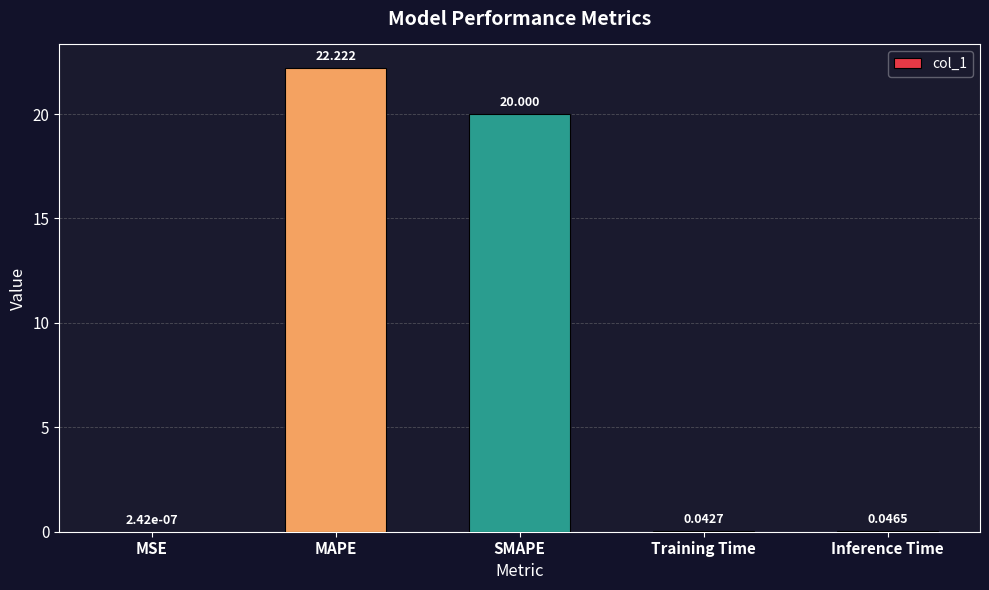

At which category does the chart reach its peak across all series?

MAPE